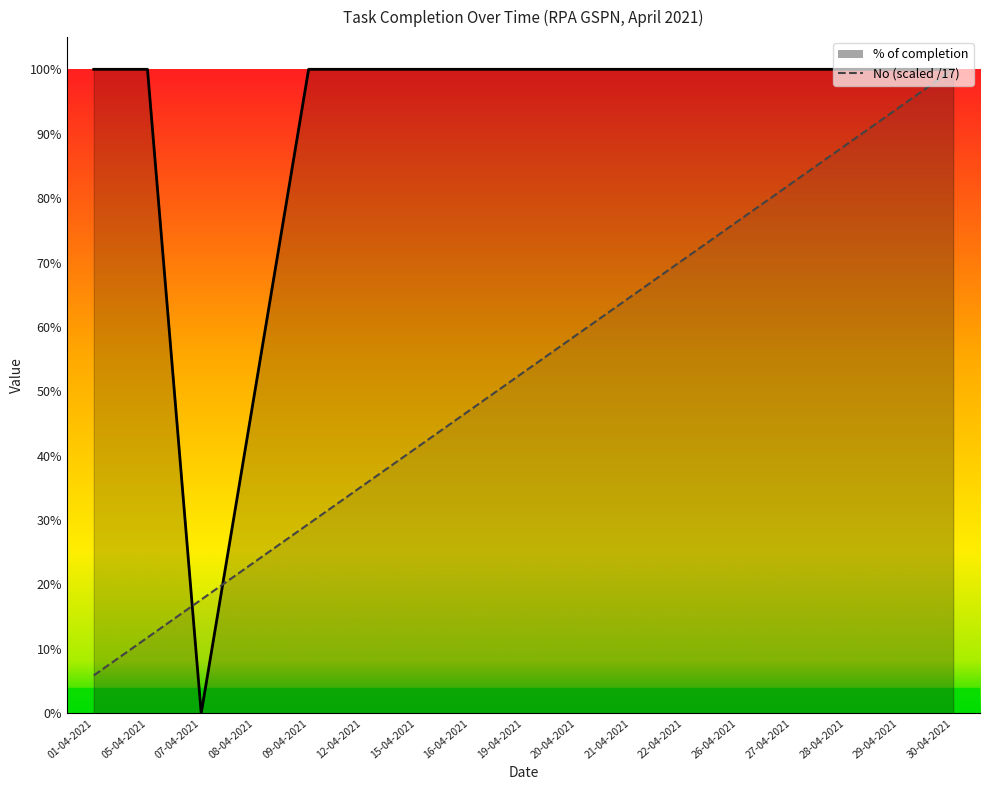

True or false: No and % of completion intersect in this chart.

True